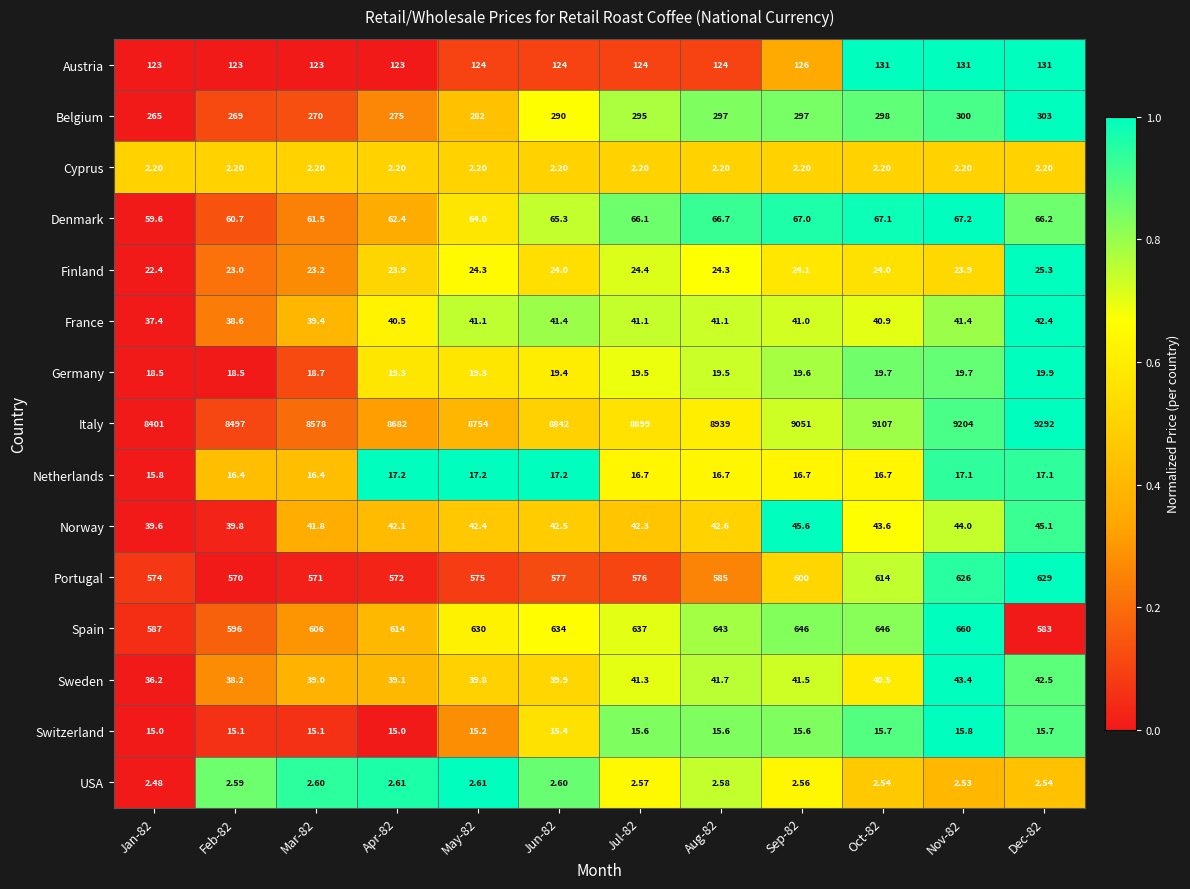

Rank the series by their maximum value, from highest to lowest.

Italy, Spain, Portugal, Belgium, Austria, Denmark, Norway, Sweden, France, Finland, Germany, Netherlands, Switzerland, USA, Cyprus